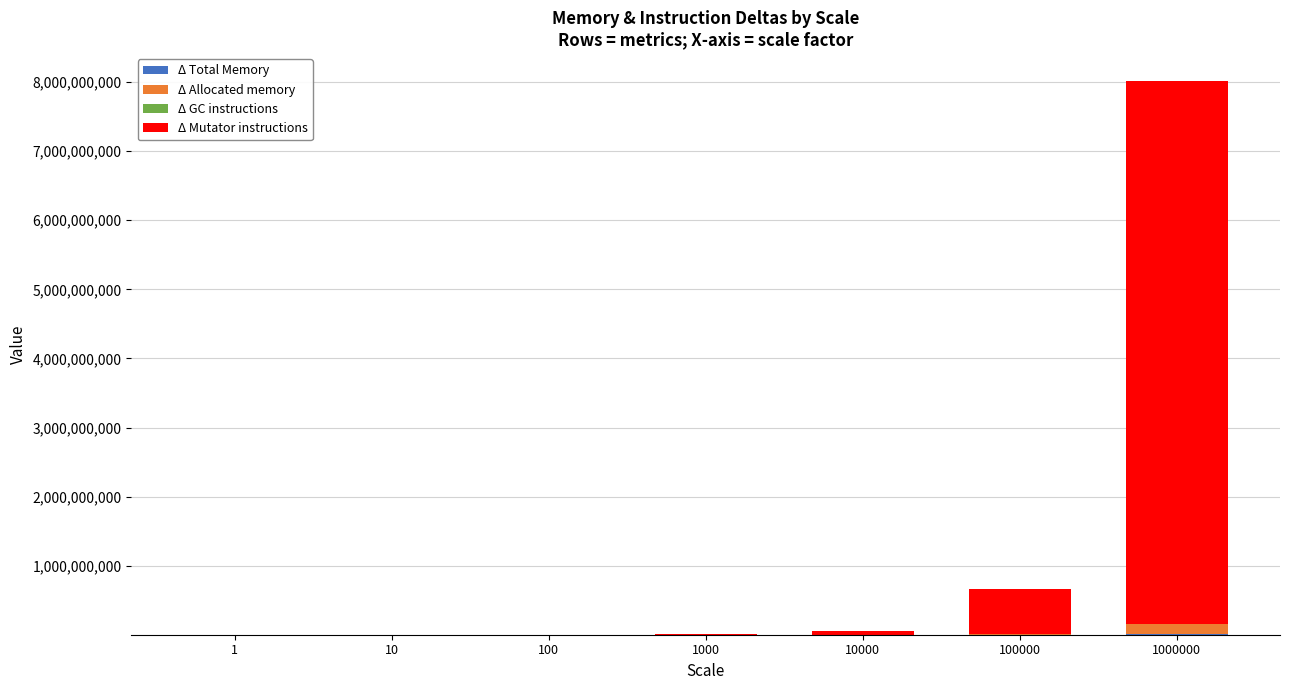

At which category is the sum across all series the highest?

1000000